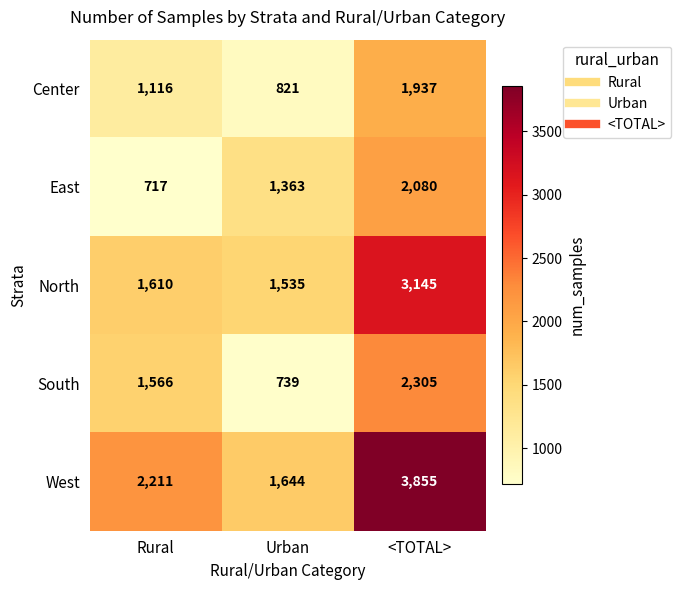

The value of Center at <TOTAL> is 1937. True or false?

True